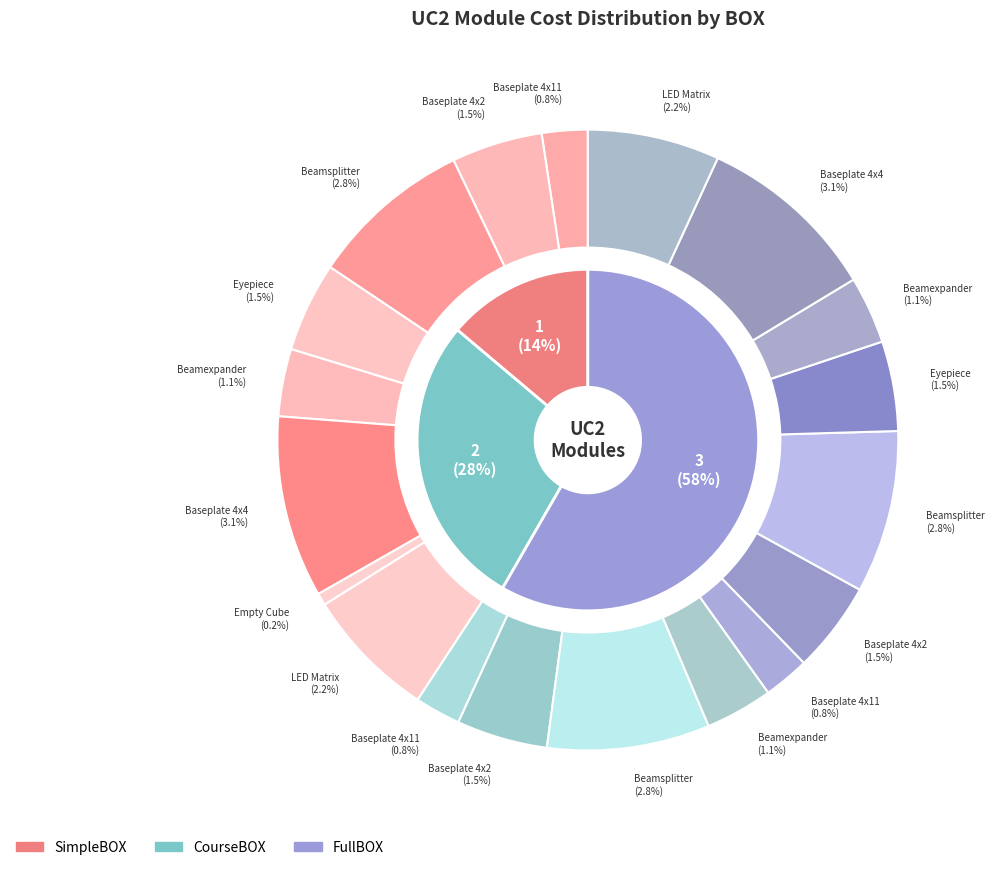

Between Baseplate 4x4 and Baseplate 4x11, which is larger?

Baseplate 4x4